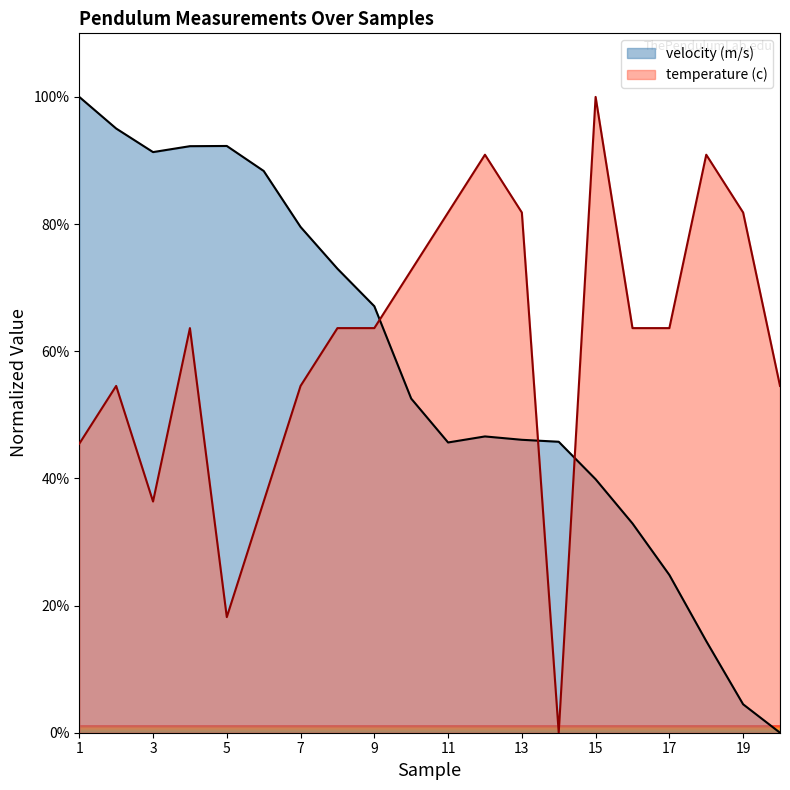

Between which two adjacent categories do temperature (c) and velocity (m/s) first intersect?

9 and 10